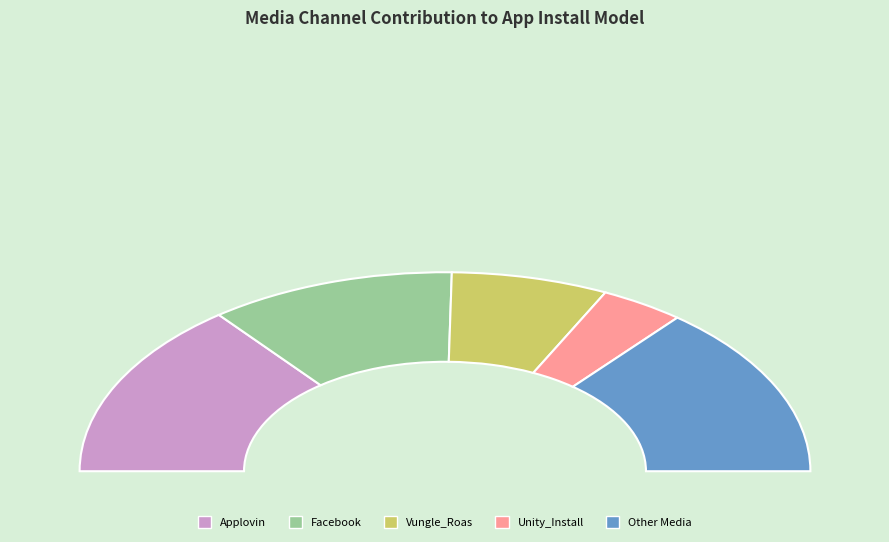

What is the change in value from Vungle_Roas to Facebook_ROAS?

-112.0